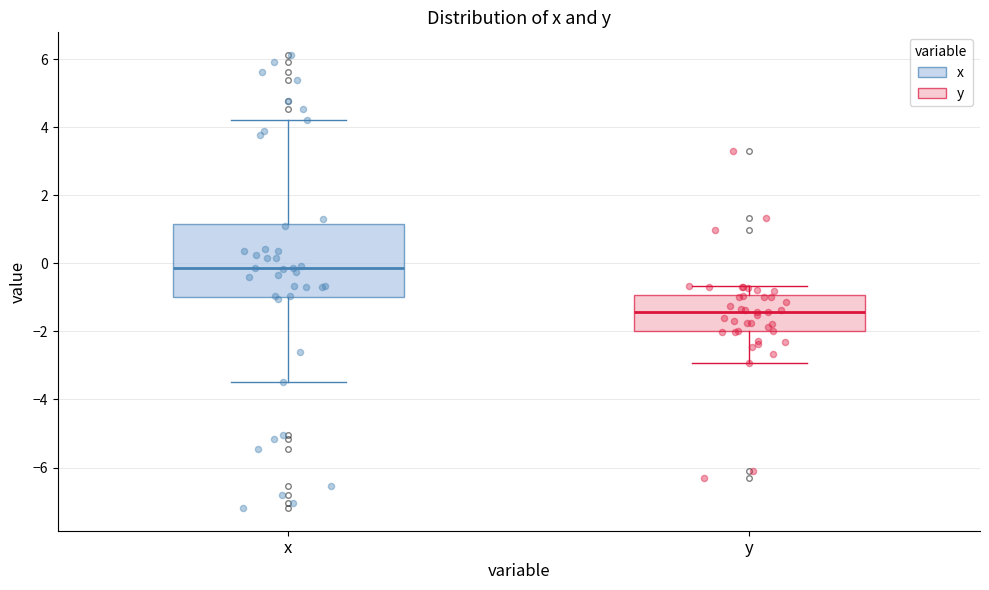

Which box has the highest median line?

x